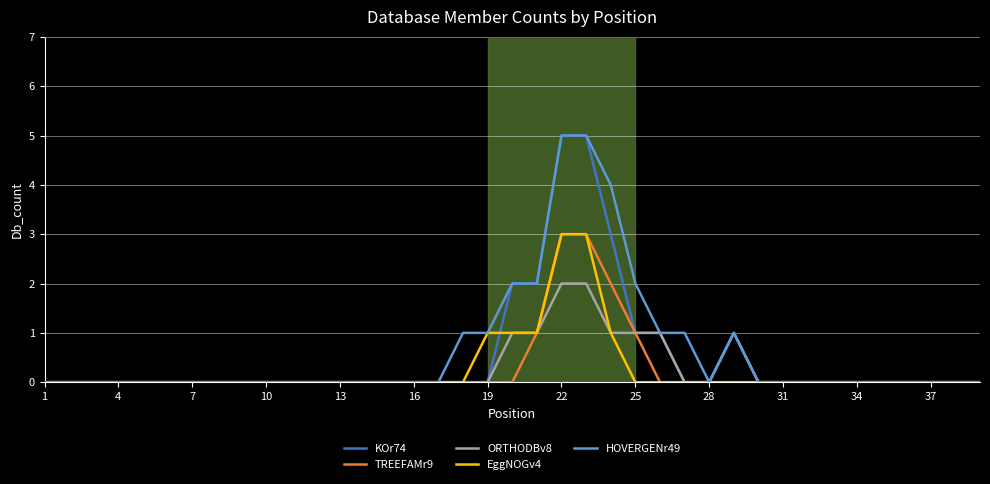

Which series has the largest total across all categories?

HOVERGENr49